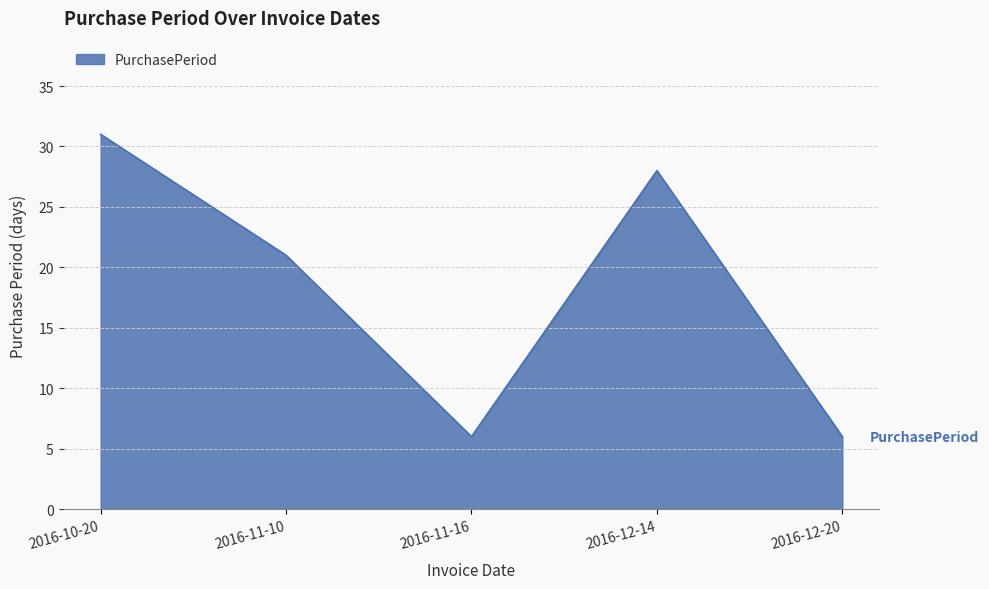

What is the sum of the values at 2016-11-16 and 2016-10-20?

37